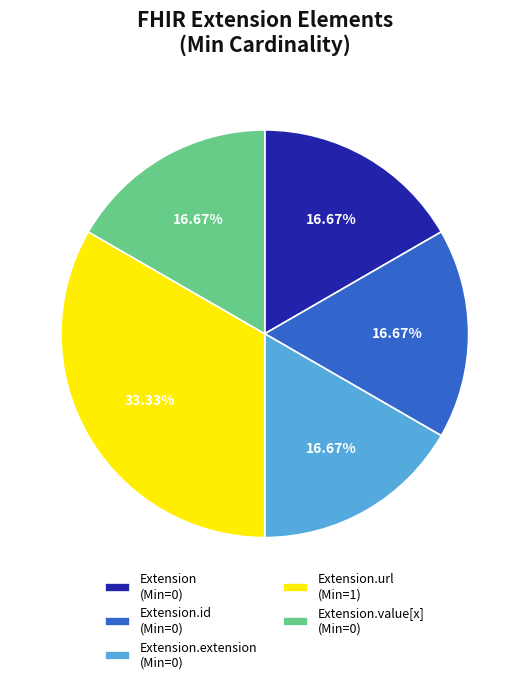

Combined, do Extension.value[x] (Min=0) and Extension.extension (Min=0) account for over 50%?

No